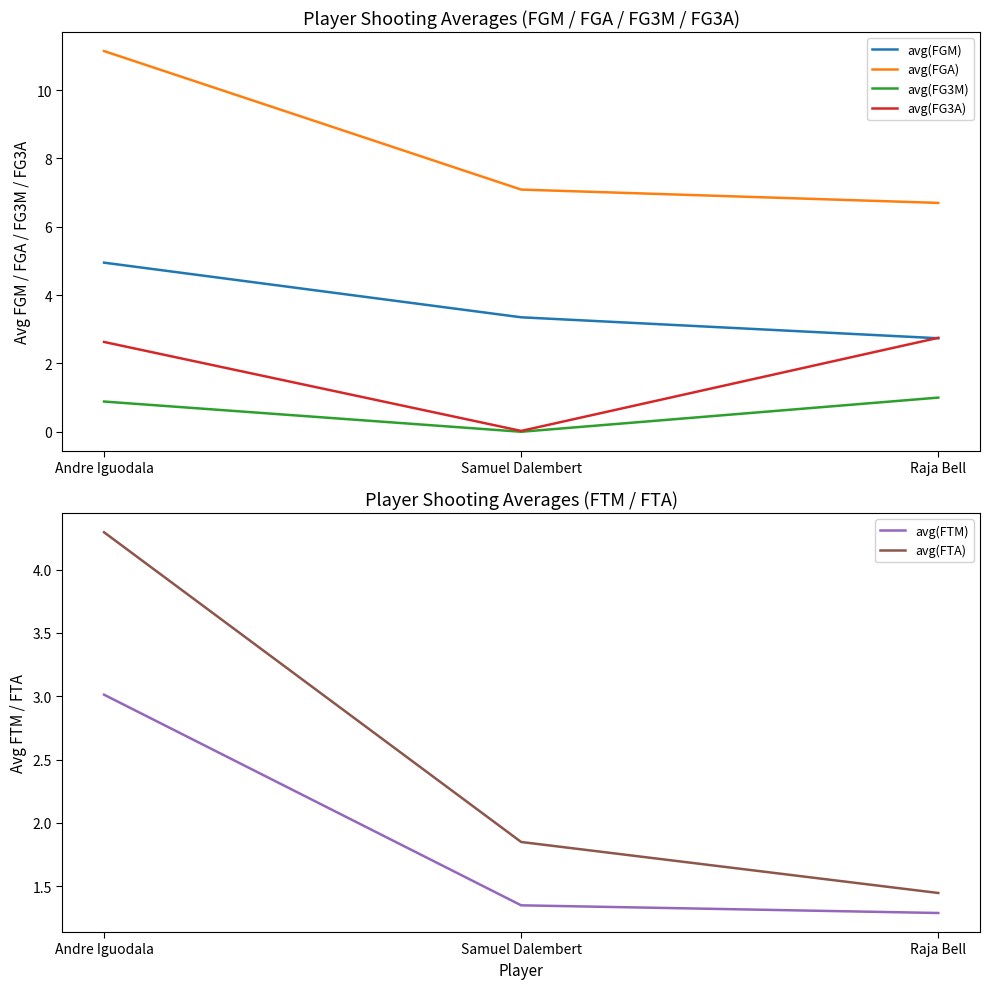

At which label does avg(FG3A) first exceed 2?

Andre Iguodala